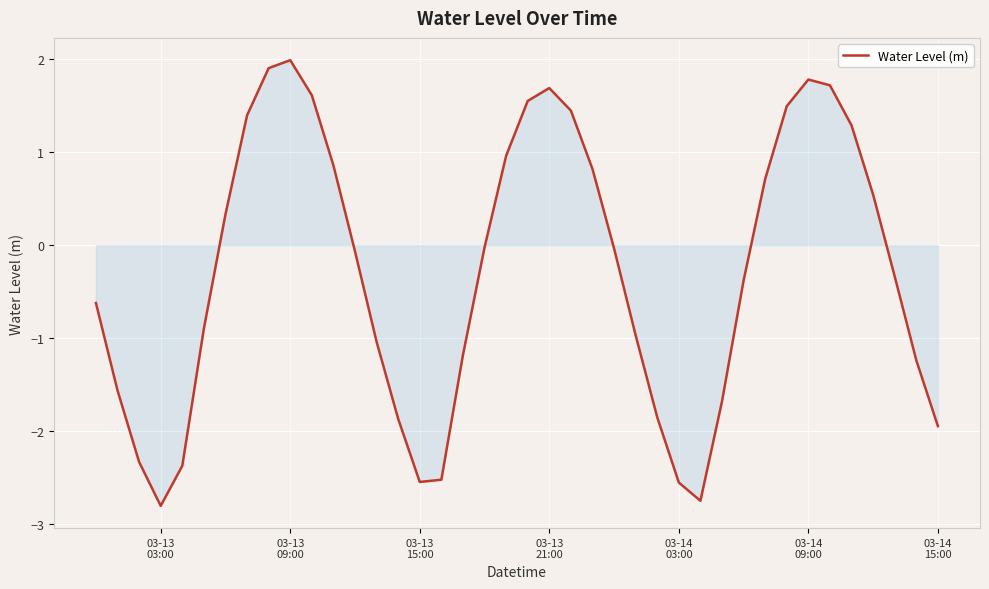

What is the difference between the maximum and minimum values?

4.8